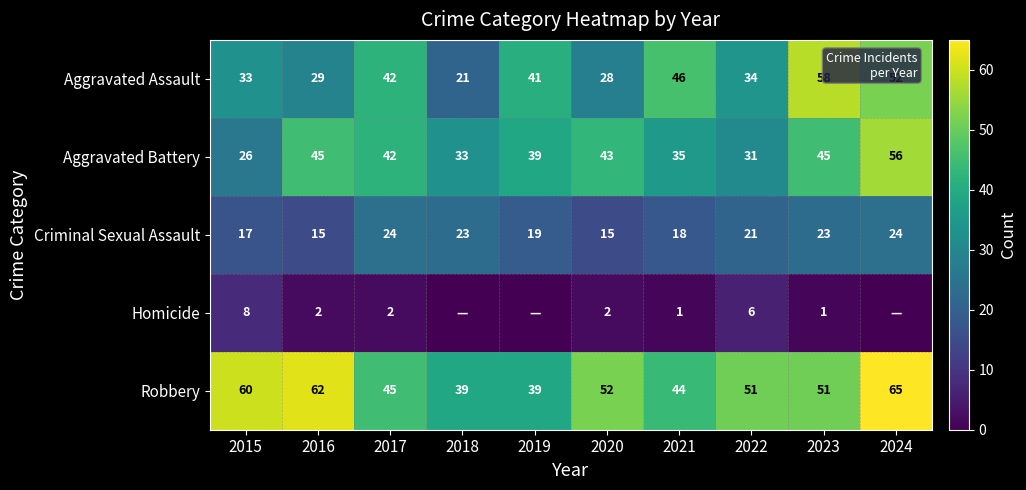

Rank the series at 2015 from highest to lowest value.

Robbery, Aggravated Assault, Aggravated Battery, Criminal Sexual Assault, Homicide